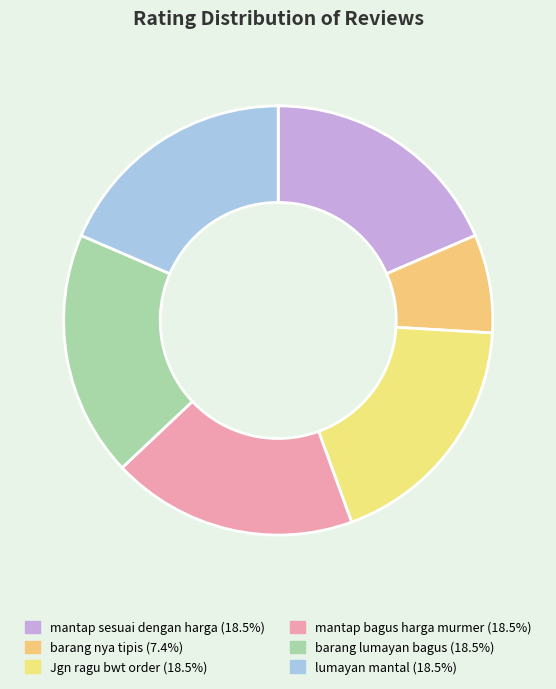

Which slice is the largest?

Rating 5 (mantap sesuai dengan harga)